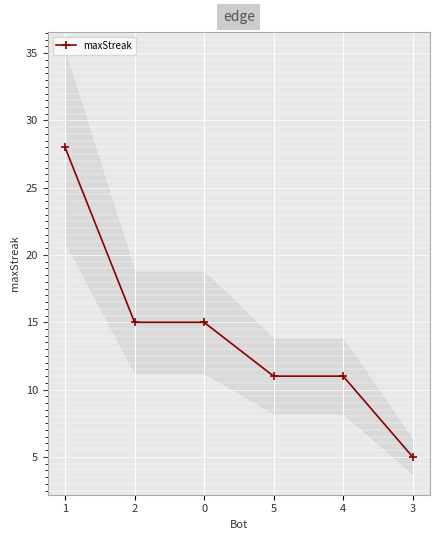

What value does the data have at 0, to the nearest 5?

15